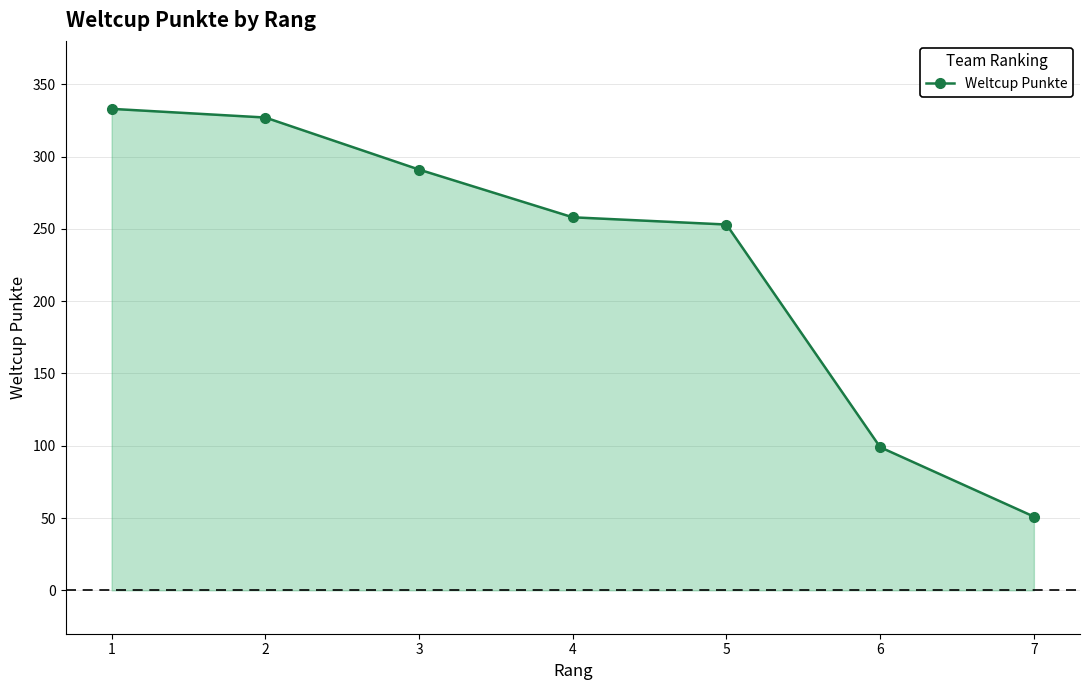

What is the value of the 4th point from the left?

258